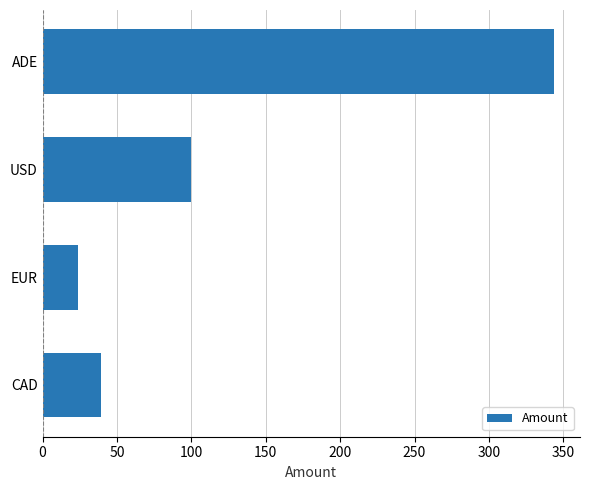

What is the smallest value displayed?

24